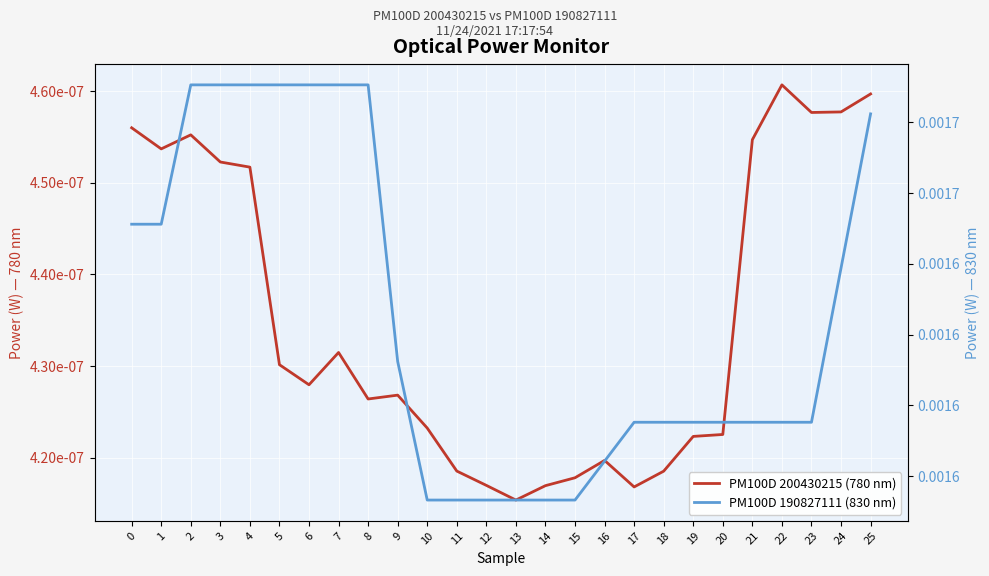

Which has a higher value, 4 or 11?

4